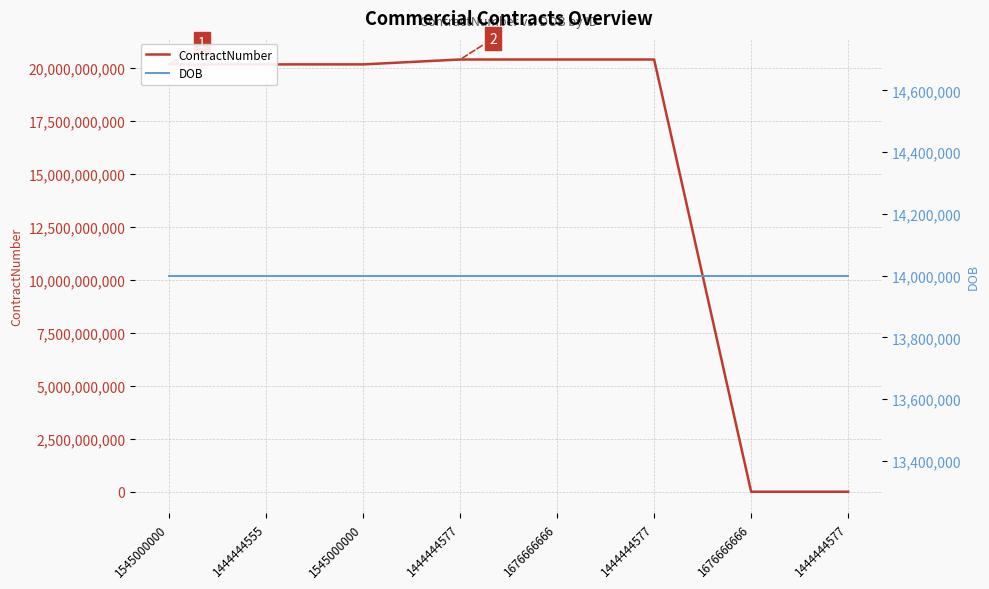

What are all the series names shown in the legend?

ContractNumber, DOB